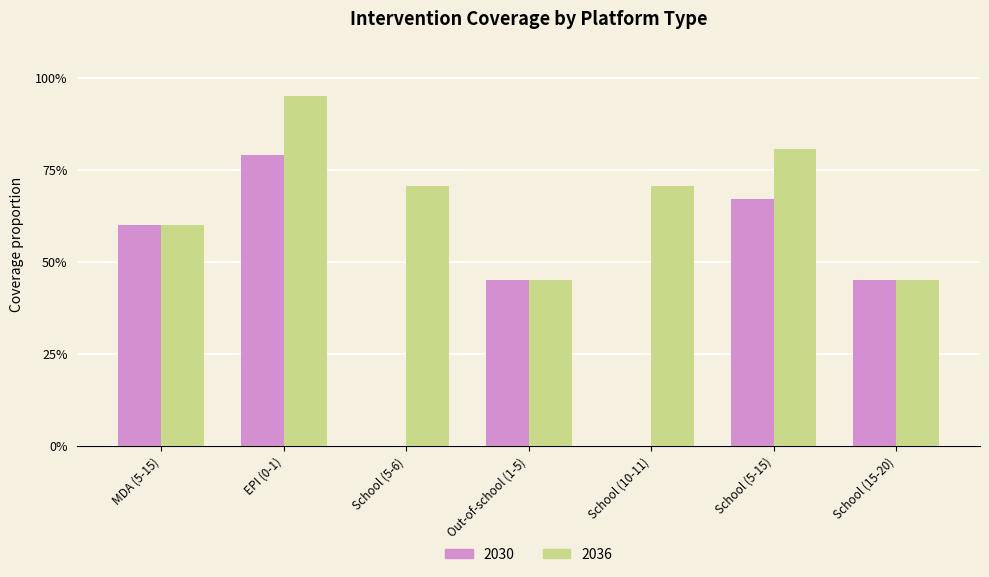

What is the difference between the maximum and minimum values in the 2030 series?

0.8